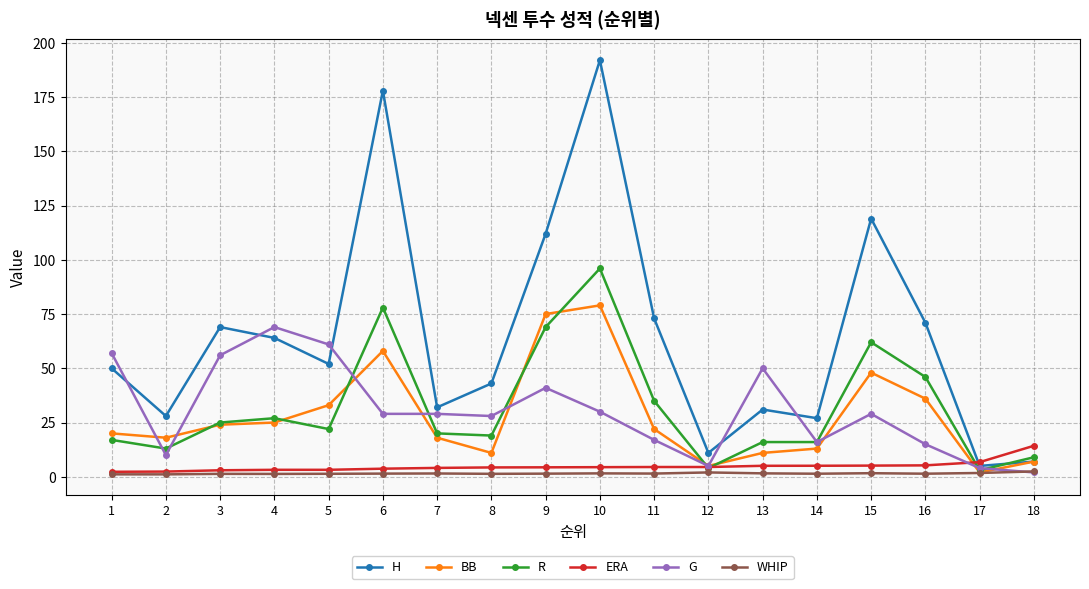

Does the chart have visible grid lines?

Yes